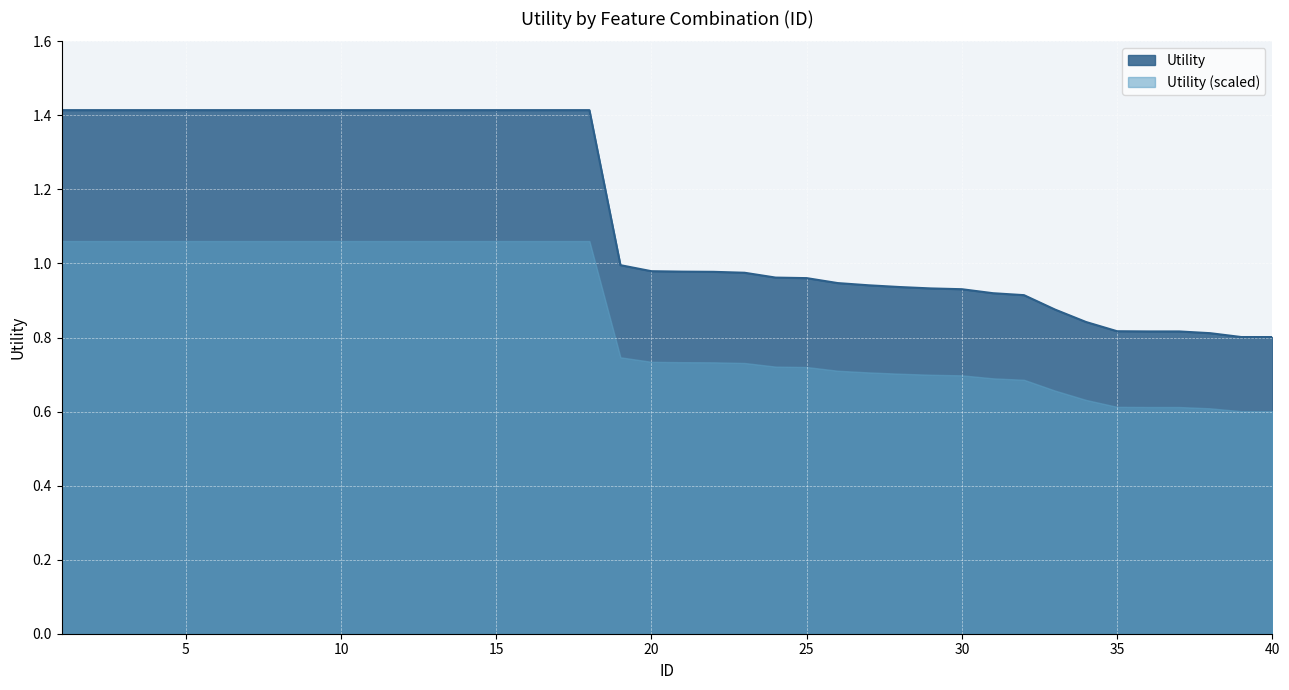

Reading left to right, what are all the values shown in this chart?

1=1.4	2=1.4	3=1.4	4=1.4	5=1.4	6=1.4	7=1.4	8=1.4	9=1.4	10=1.4	11=1.4	12=1.4	13=1.4	14=1.4	15=1.4	16=1.4	17=1.4	18=1.4	19=1.0	20=1.0	21=1.0	22=1.0	23=1.0	24=1.0	25=1.0	26=0.9	27=0.9	28=0.9	29=0.9	30=0.9	31=0.9	32=0.9	33=0.9	34=0.8	35=0.8	36=0.8	37=0.8	38=0.8	39=0.8	40=0.8